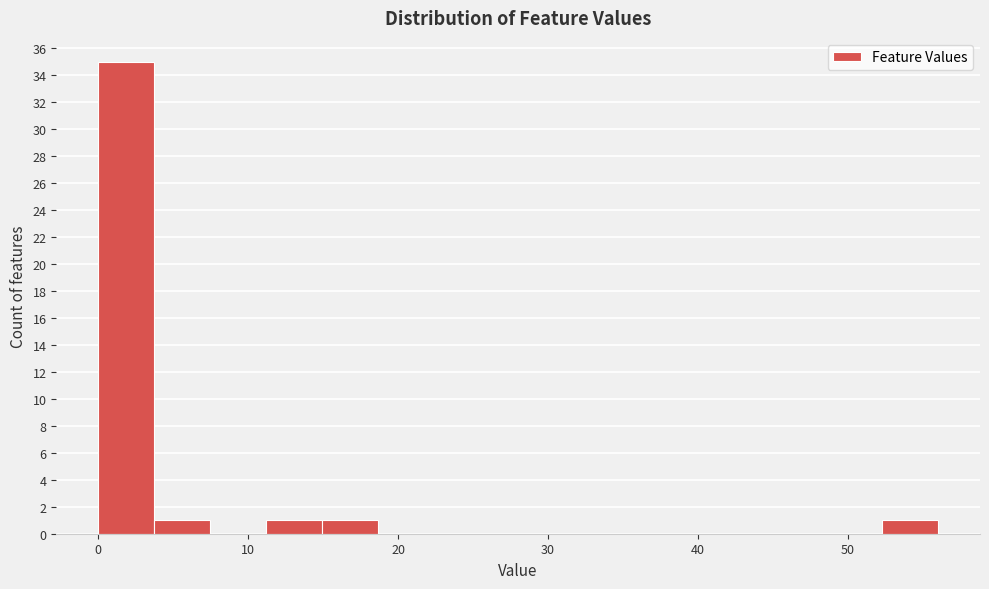

Read against the x-axis, roughly where is the centre of the tallest bar?

2